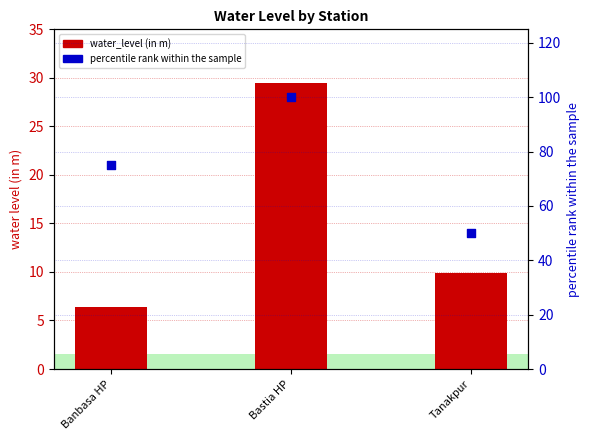

Which series contains the highest Y value?

percentile rank within the sample